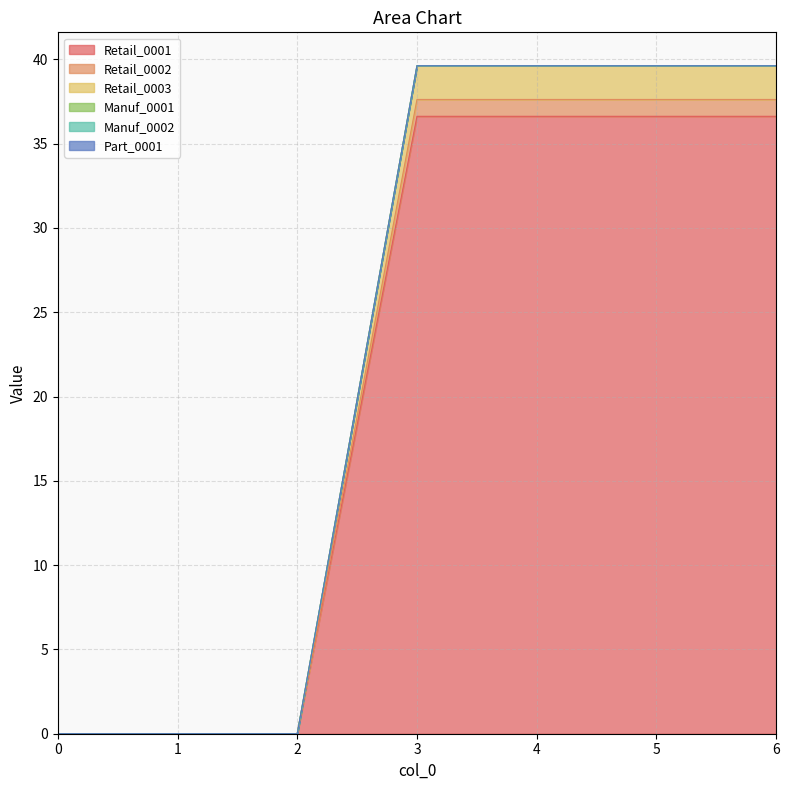

Does the chart have visible grid lines?

Yes